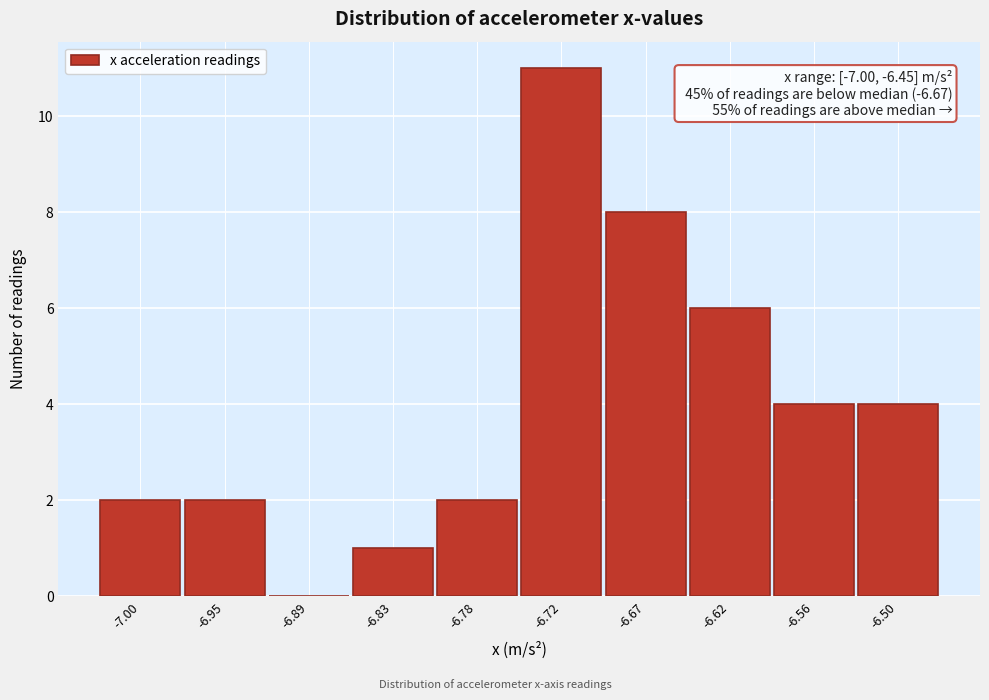

Reading left to right, transcribe all the data shown in this chart.

-7.00=2	-6.95=2	-6.89=0	-6.83=1	-6.78=2	-6.72=11	-6.67=8	-6.62=6	-6.56=4	-6.50=4